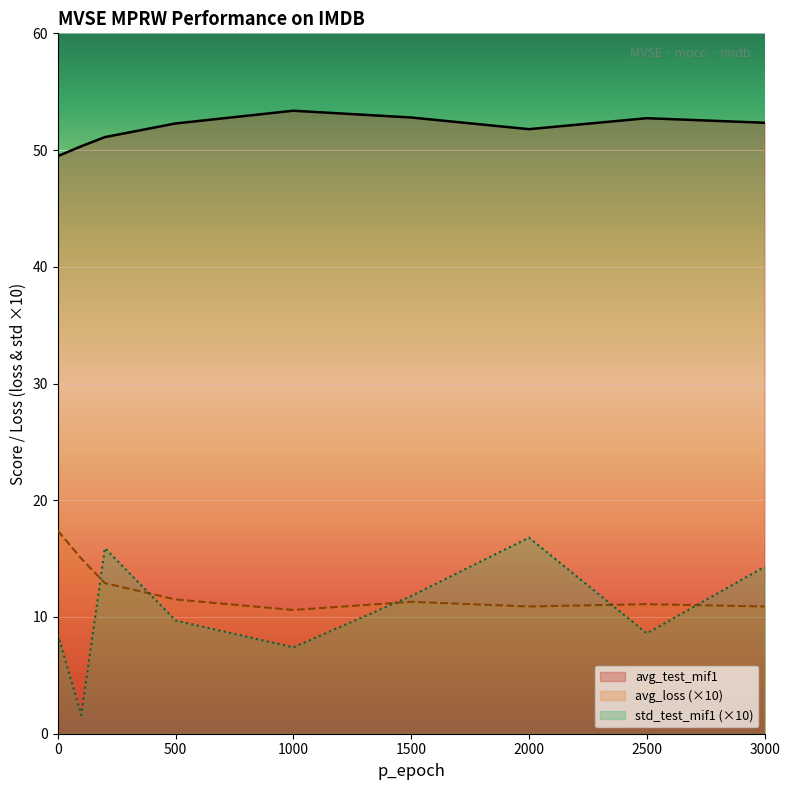

What is the difference between the highest and lowest values at 3000?

41.4